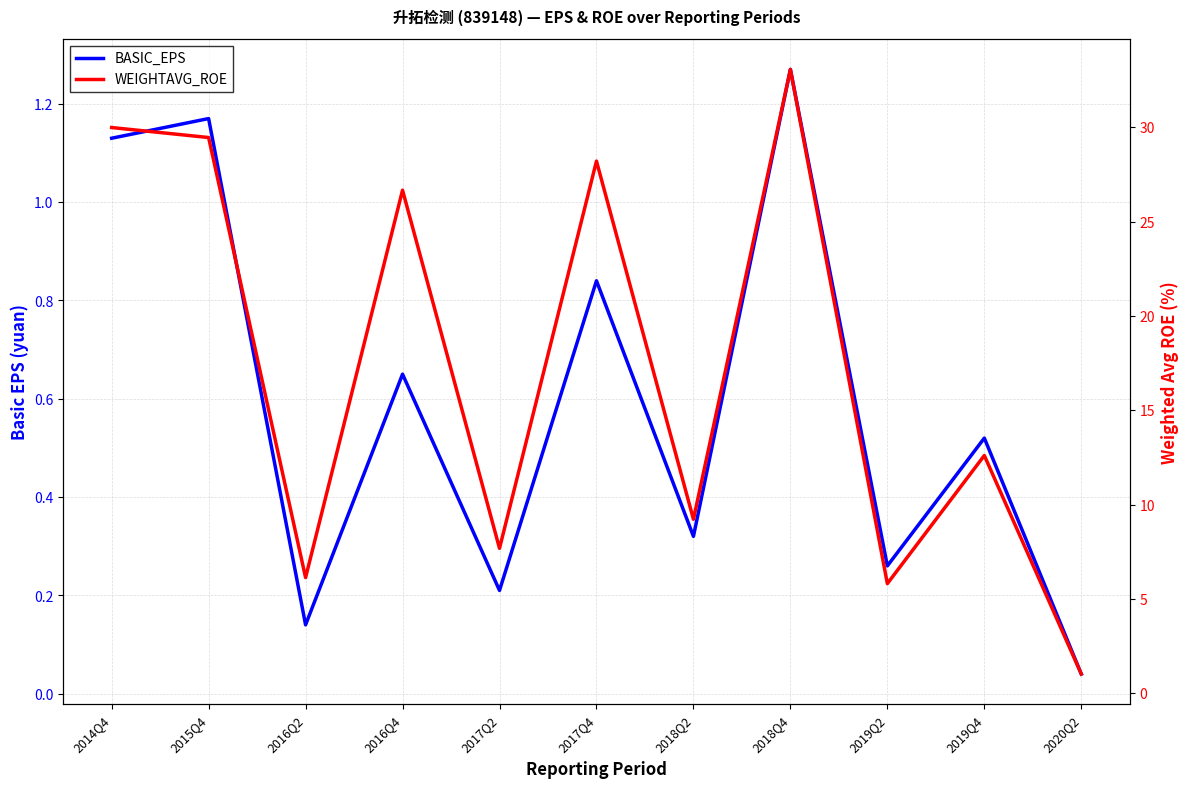

Which series has the widest spread of values?

WEIGHTAVG_ROE